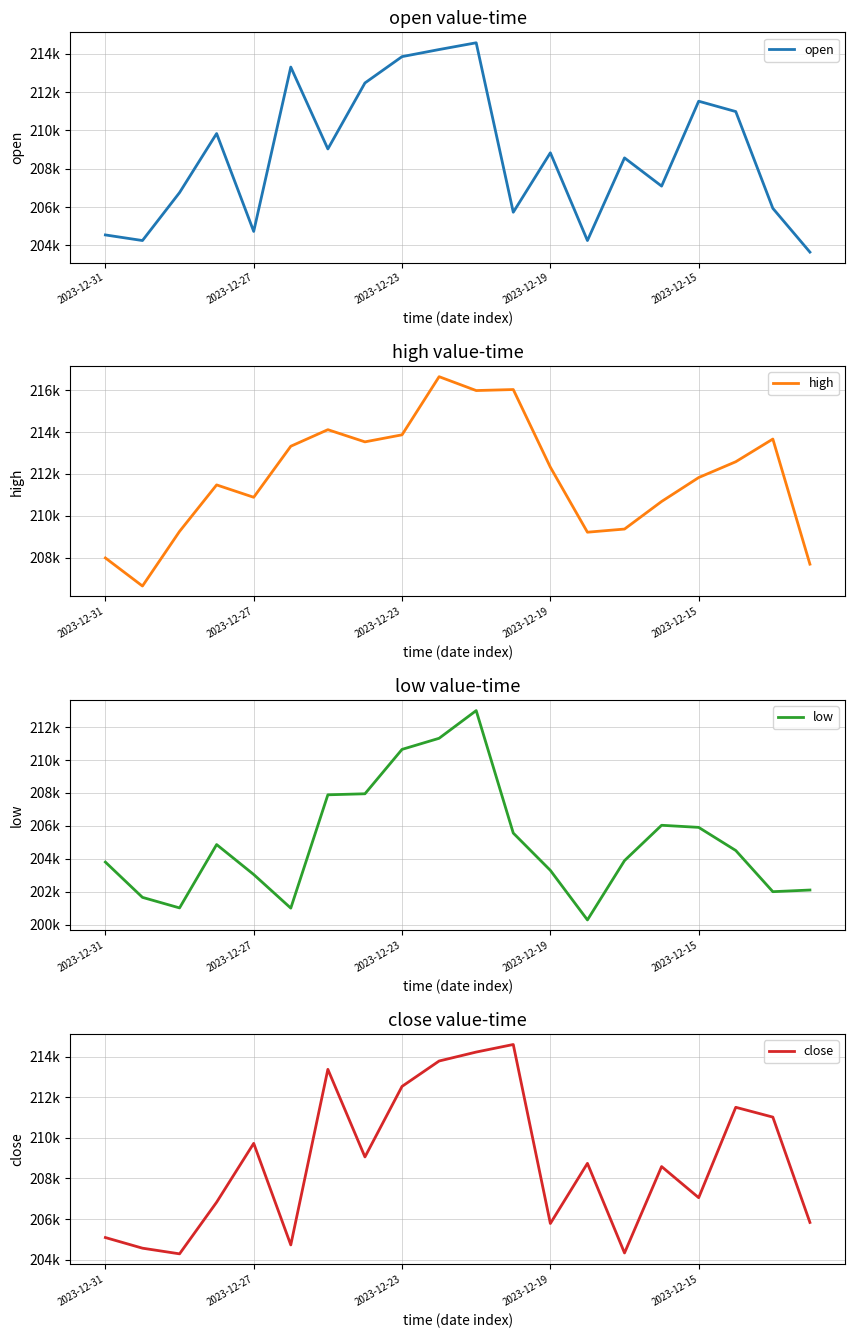

The value of close at 7 is 87773.3. True or false?

False